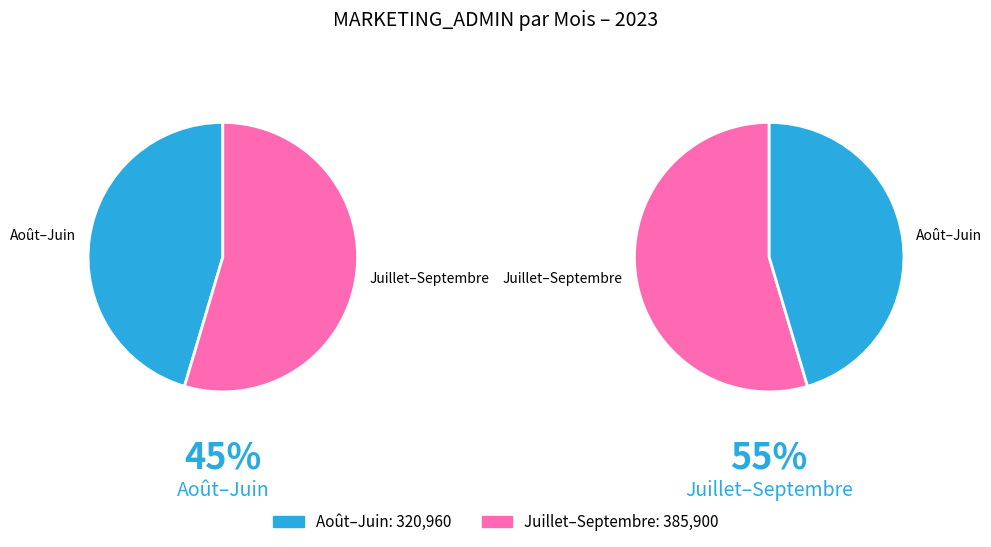

True or false: Septembre-DRINK accounts for 14% of the total.

False